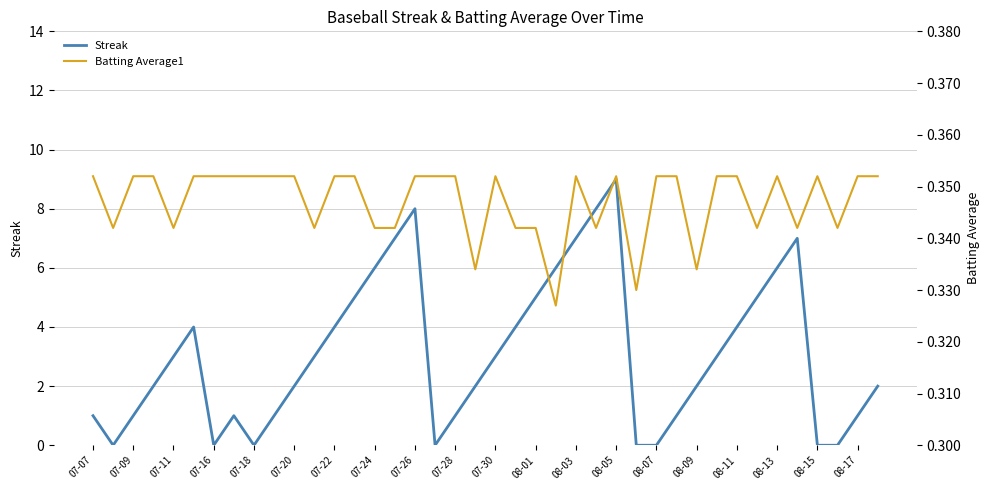

The value of Streak at 07-09 is 2. True or false?

False